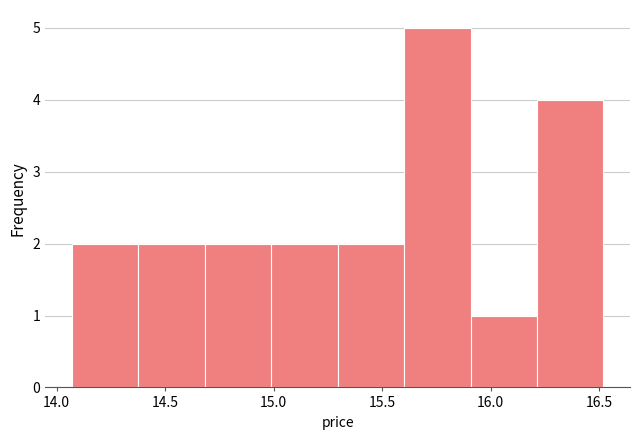

Reading left to right, transcribe this chart: for each bar, give the range it covers on the x-axis and its height. Neither the bar edges nor the heights are printed on the chart, so give them approximately, as read against the axes.

14.05 to 14.40: 2
14.40 to 14.70: 2
14.70 to 15.00: 2
15.00 to 15.30: 2
15.30 to 15.60: 2
15.60 to 15.90: 5
15.90 to 16.20: 1
16.20 to 16.50: 4